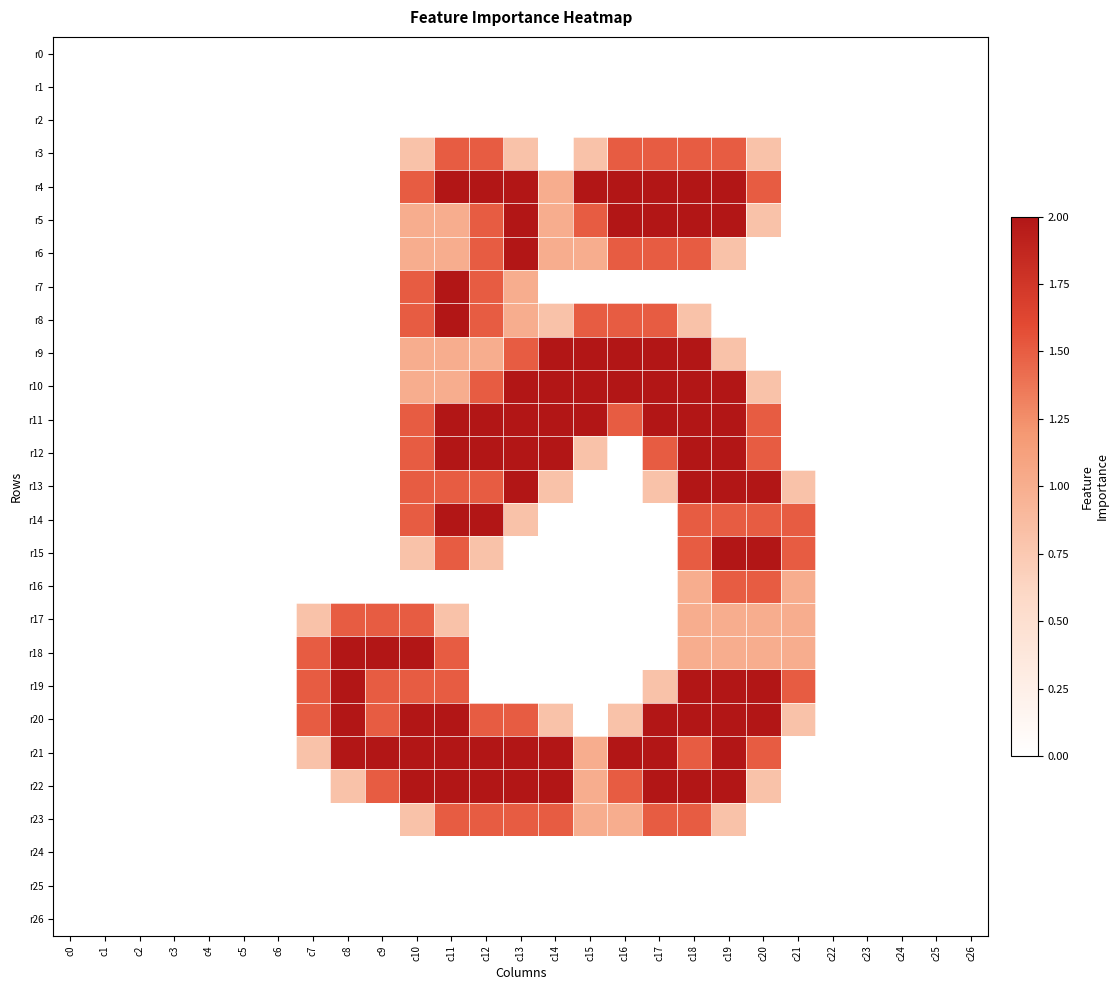

Which has a higher value, c14 or c7?

c14